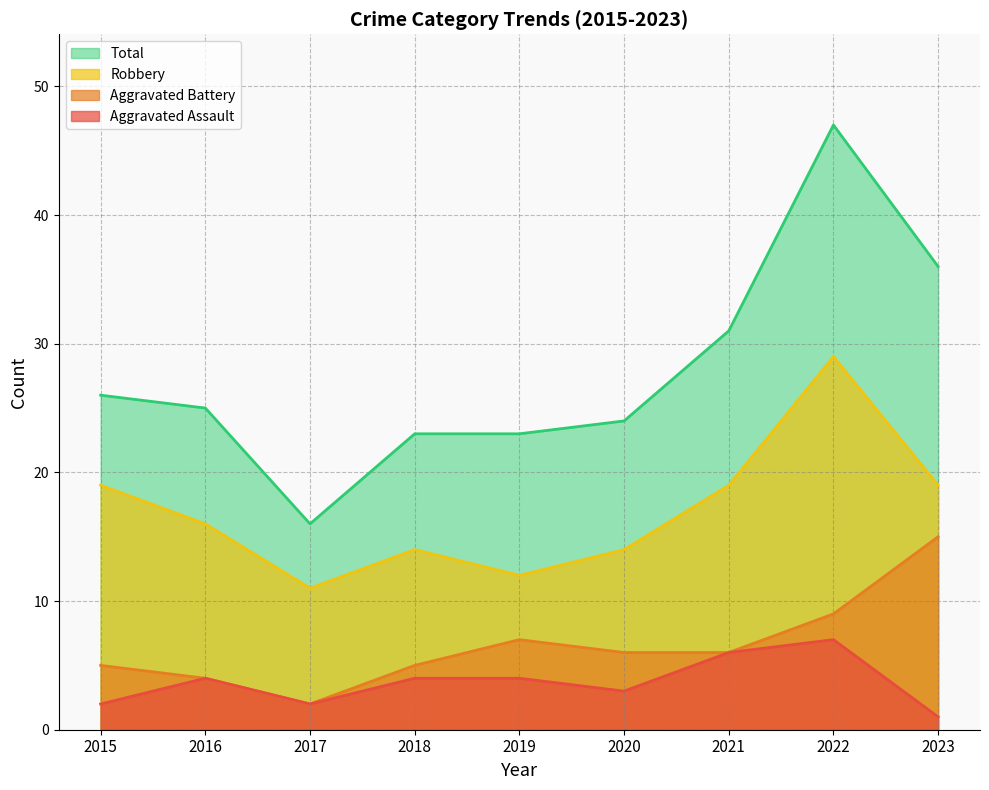

Reading left to right, transcribe all the data shown in this chart.

Aggravated Assault: 2015=2	2016=4	2017=2	2018=4	2019=4	2020=3	2021=6	2022=7	2023=1
Aggravated Battery: 2015=5	2016=4	2017=2	2018=5	2019=7	2020=6	2021=6	2022=9	2023=15
Robbery: 2015=19	2016=16	2017=11	2018=14	2019=12	2020=14	2021=19	2022=29	2023=19
Total: 2015=26	2016=25	2017=16	2018=23	2019=23	2020=24	2021=31	2022=47	2023=36